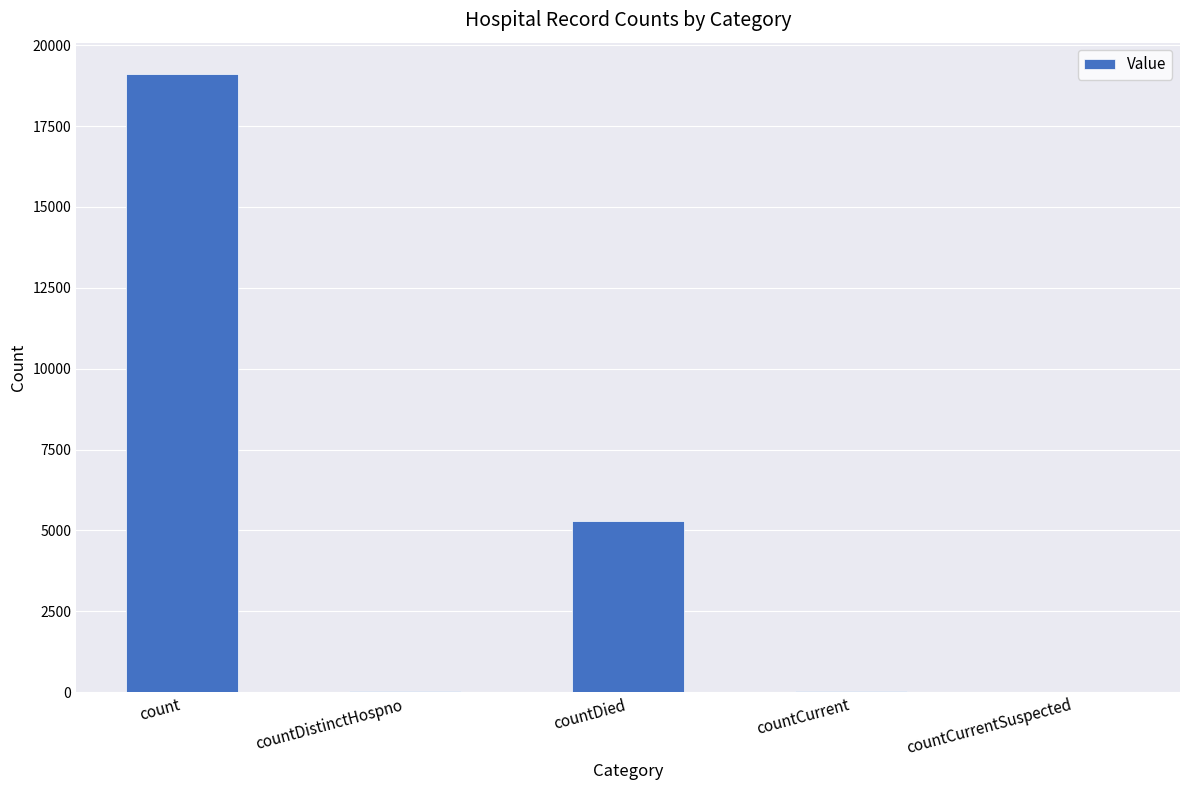

True or false: the data shows 5281 at countDied.

True